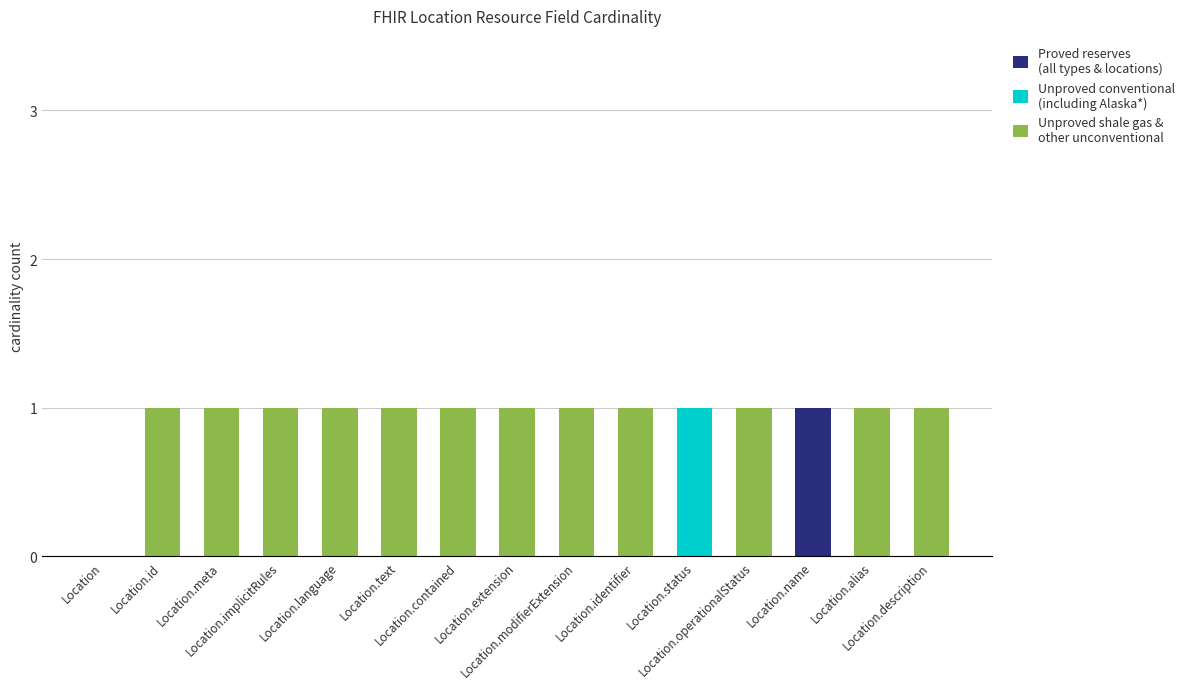

What is the total value across all series at Location.description?

1